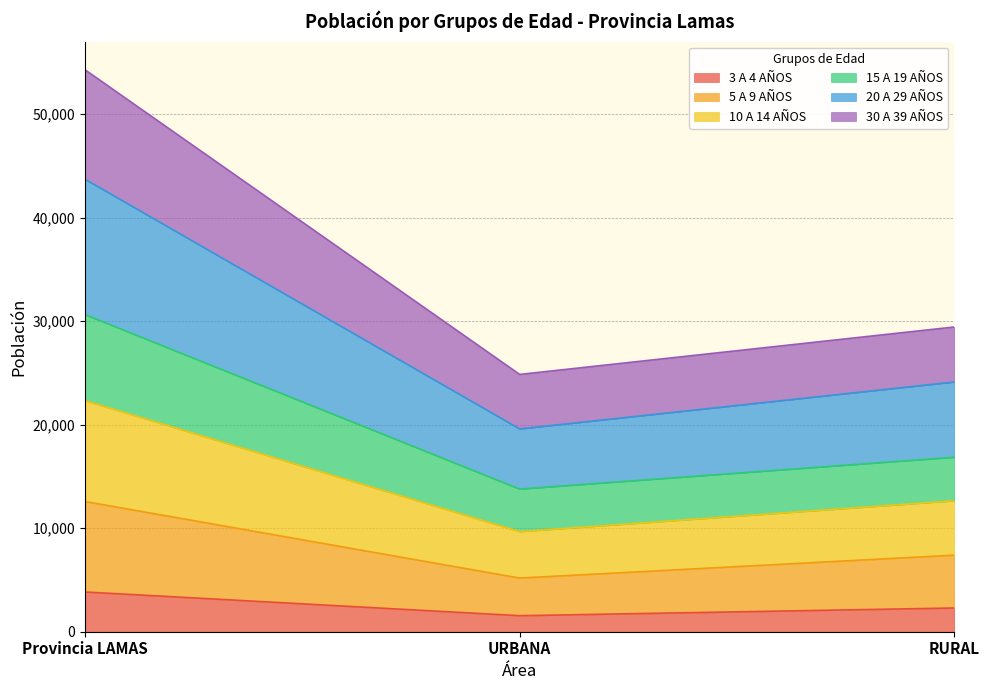

What position from the right is Provincia LAMAS?

3